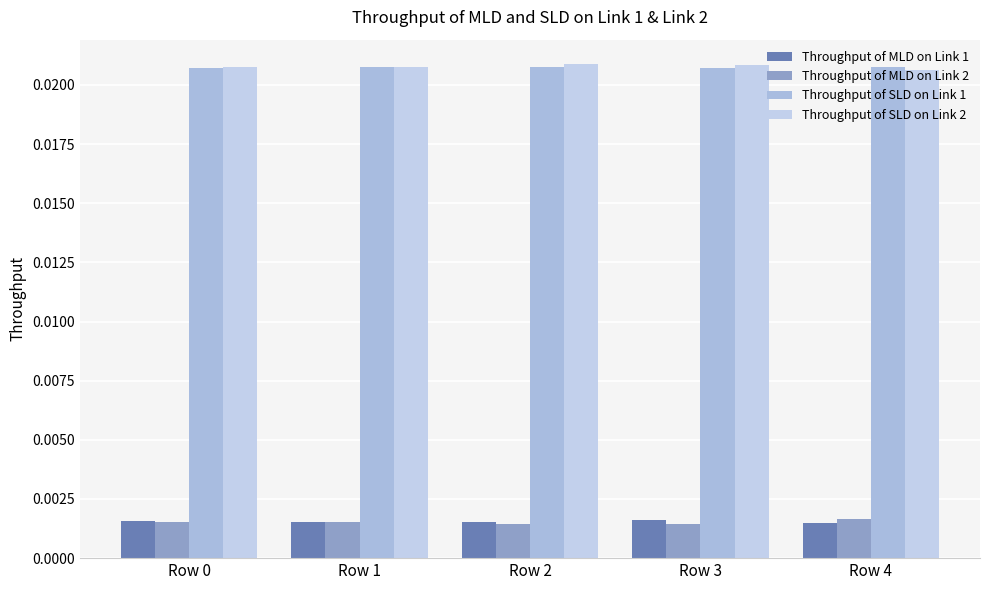

Which series has the widest spread of values?

Throughput of SLD on Link 2